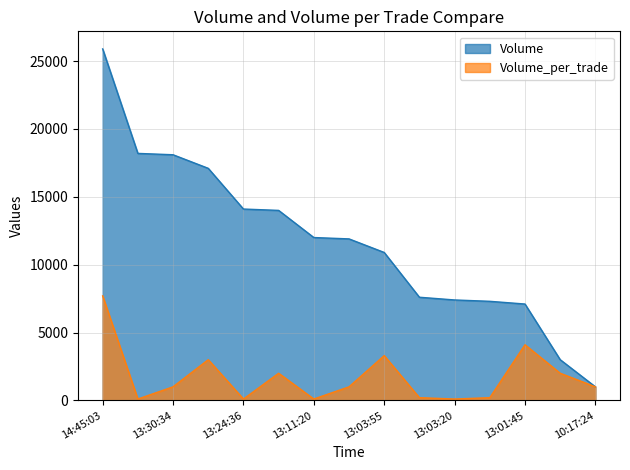

Is it true that Volume equals 25900 at 14:45:03?

True